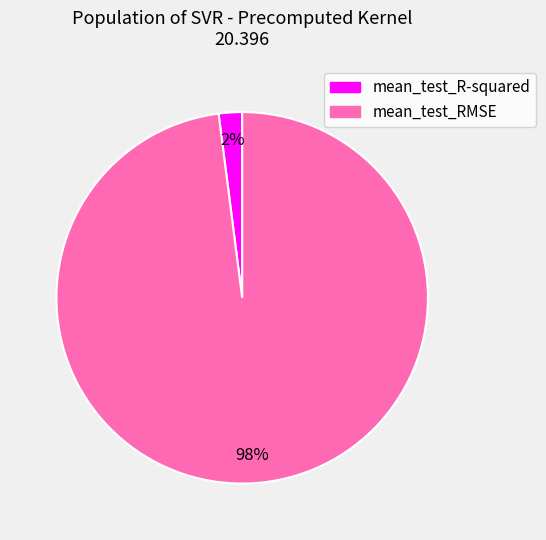

Is the sum of mean_test_R-squared and mean_test_RMSE greater than half?

Yes